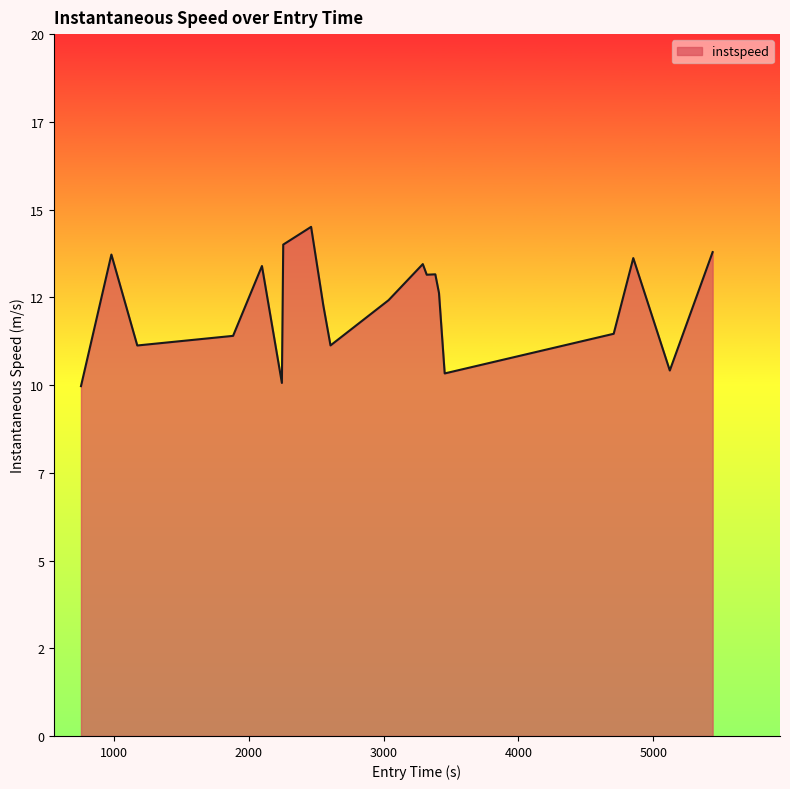

Is this an area chart (filled region under the line)?

Yes